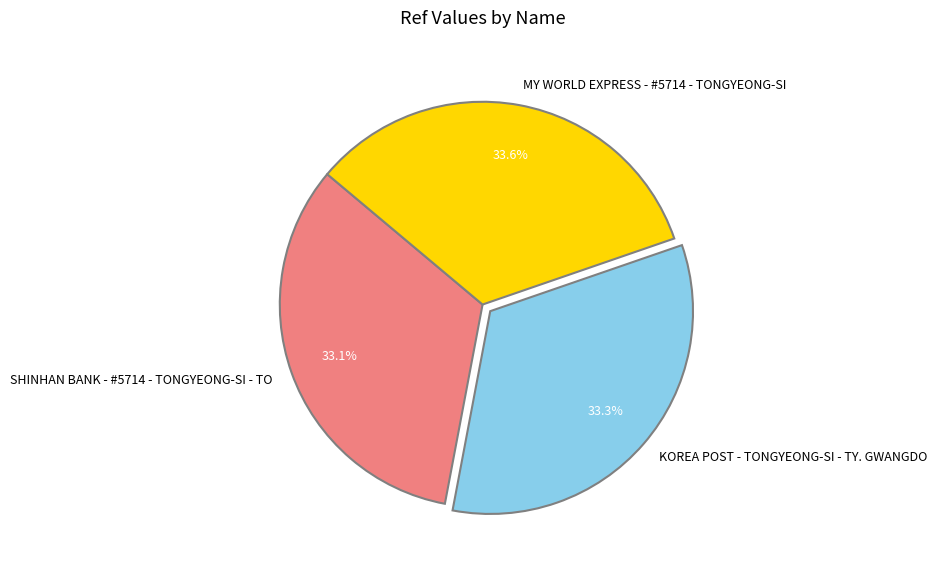

What is the ratio of the value at SHINHAN BANK - #5714 - TONGYEONG-SI - TO to the value at KOREA POST - TONGYEONG-SI - TY. GWANGDO?

1.0